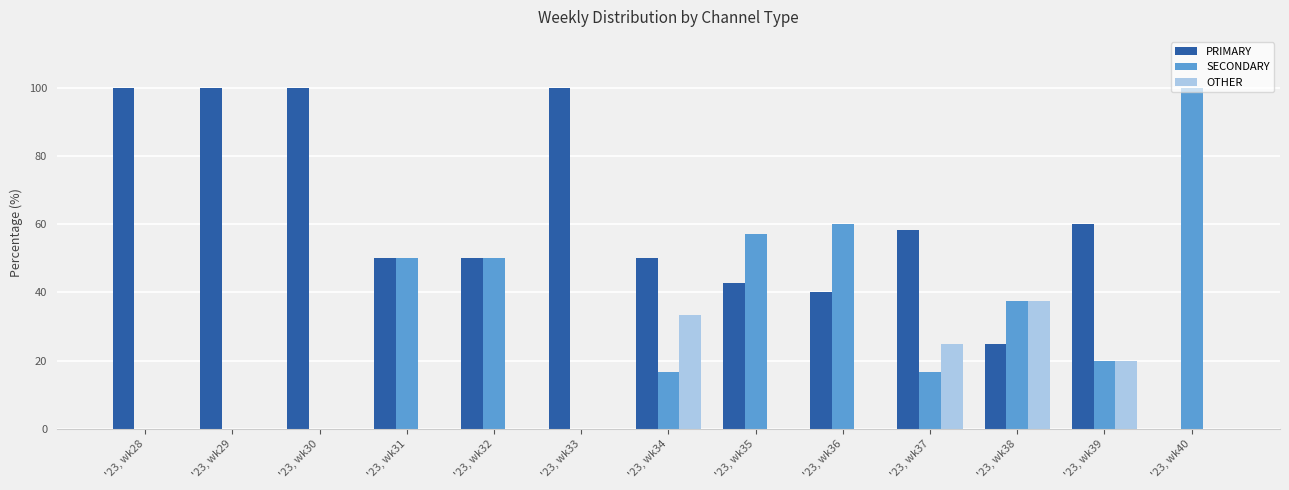

Which series has the largest total across all categories?

PRIMARY